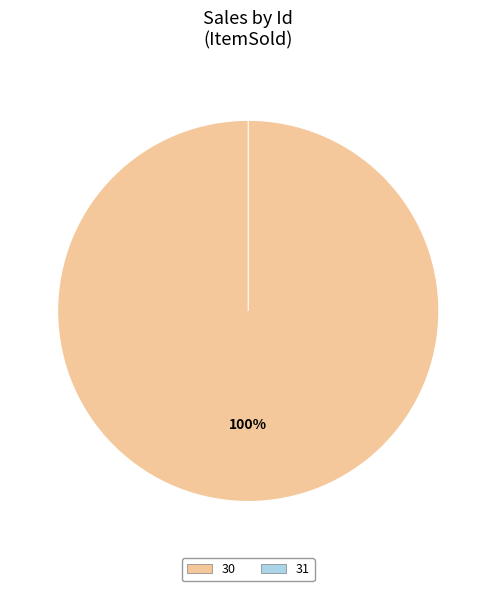

The 31 slice represents 0% of the pie. True or false?

True